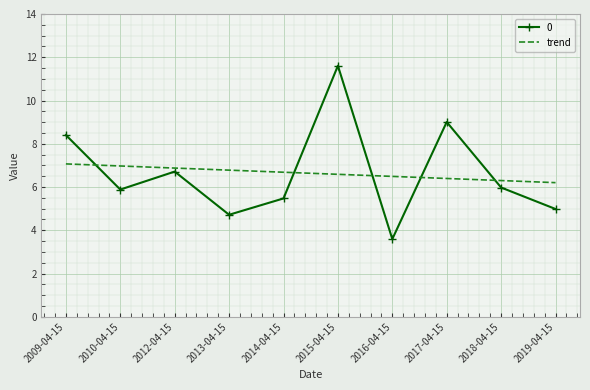

Which series ends up on top after the final intersection of trend and 0?

trend